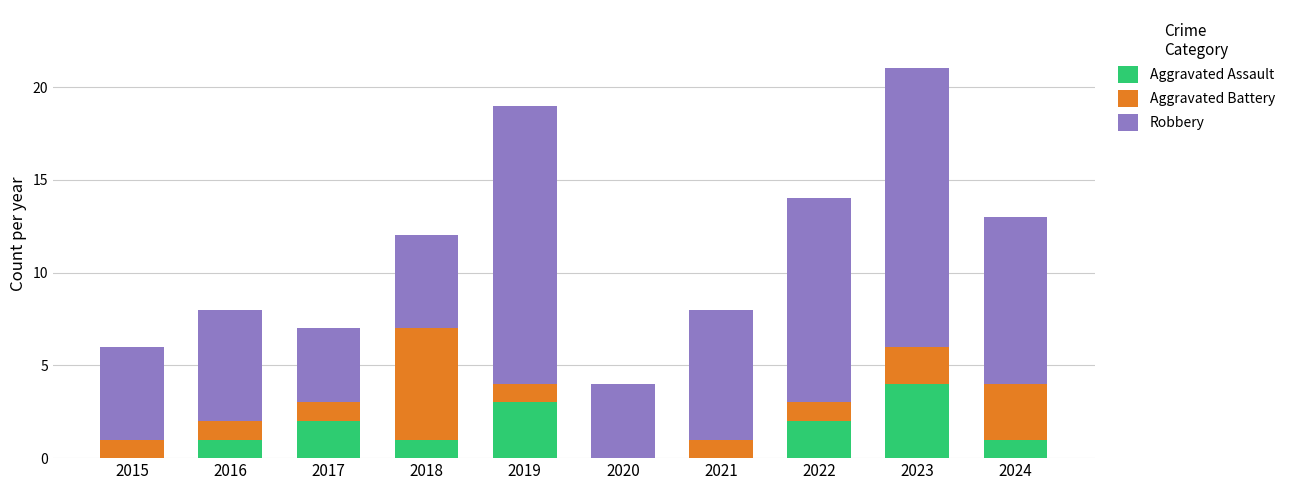

What is the total value across all series at 2015?

6